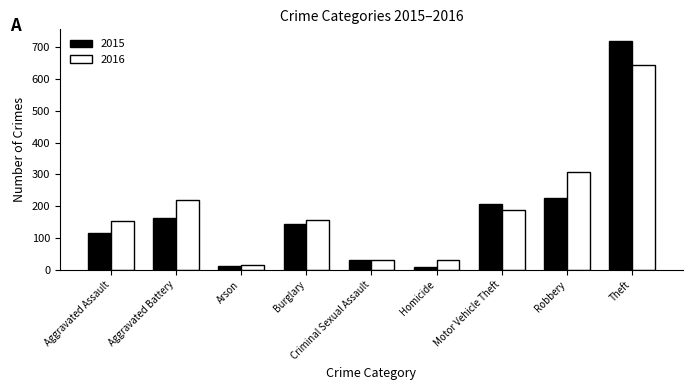

What is the greatest value displayed?

720